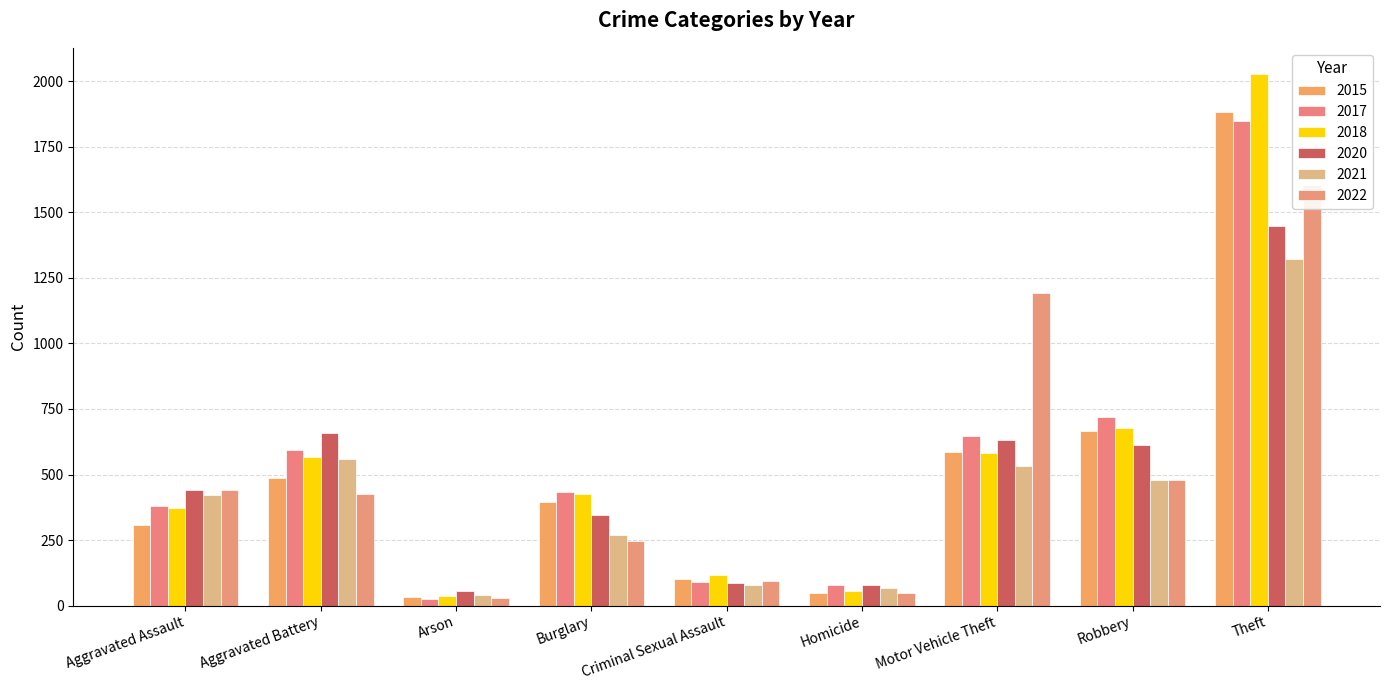

What is the label of the 1st bar from the left?

Aggravated Assault